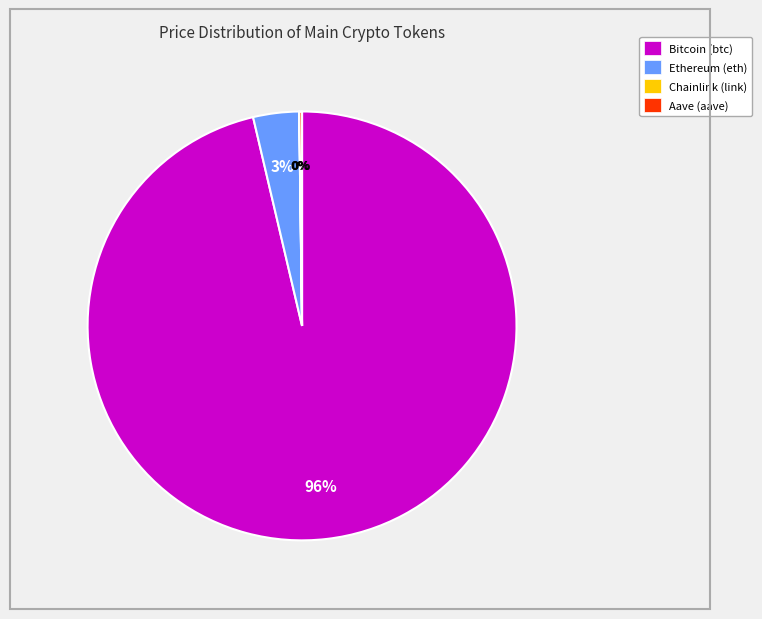

Does any single category account for the majority?

Yes